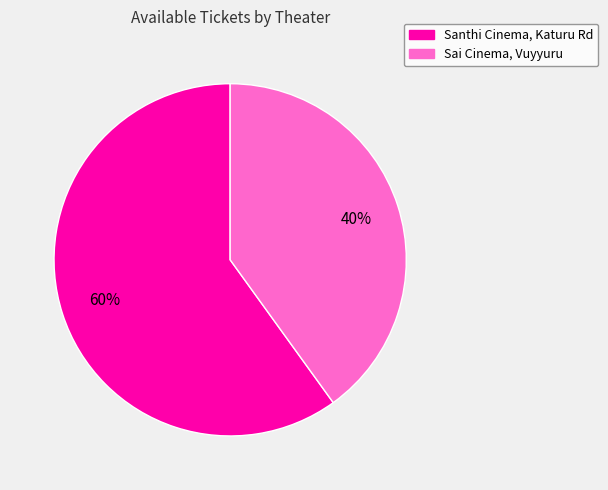

To the nearest percent, what is the average slice percentage?

50%